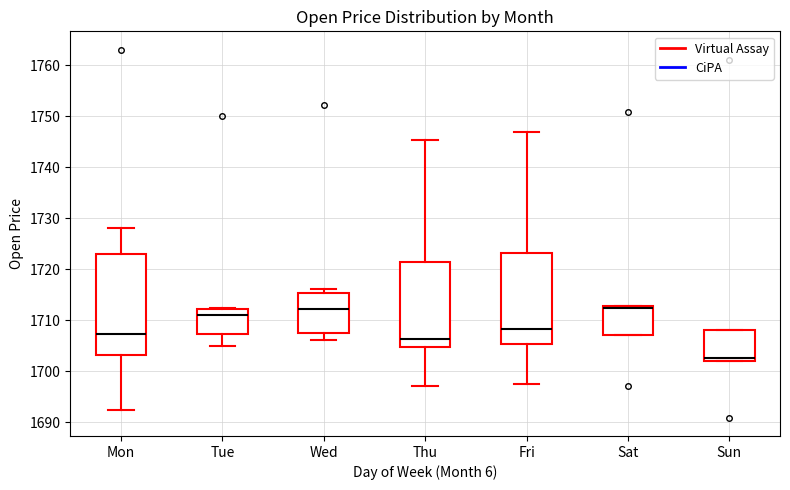

Reading left to right, read every box against the y-axis: the position of its median line, the range the box covers, and the ends of its whiskers. The values are not printed on the chart, so give them approximately, as read against the axis.

Mon: median 1707, box 1703 to 1723, whiskers 1692 to 1728
Tue: median 1711, box 1707 to 1712, whiskers 1705 to 1713
Wed: median 1712, box 1708 to 1715, whiskers 1706 to 1716
Thu: median 1706, box 1705 to 1721, whiskers 1697 to 1745
Fri: median 1708, box 1705 to 1723, whiskers 1697 to 1747
Sat: median 1712, box 1707 to 1713, whiskers 1707 to 1713
Sun: median 1703, box 1702 to 1708, whiskers 1702 to 1708